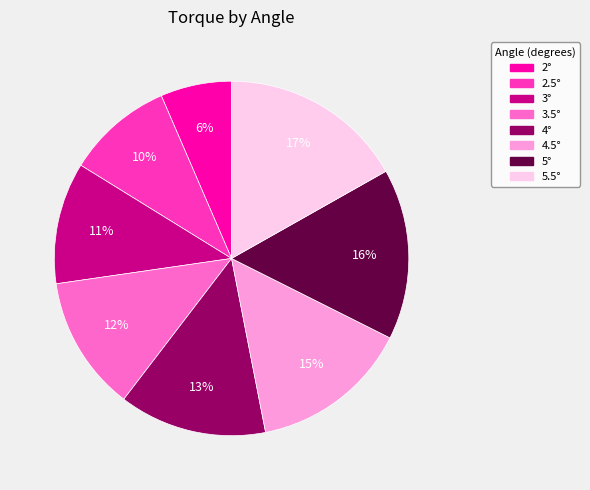

What is the largest slice in the pie chart?

5.5°